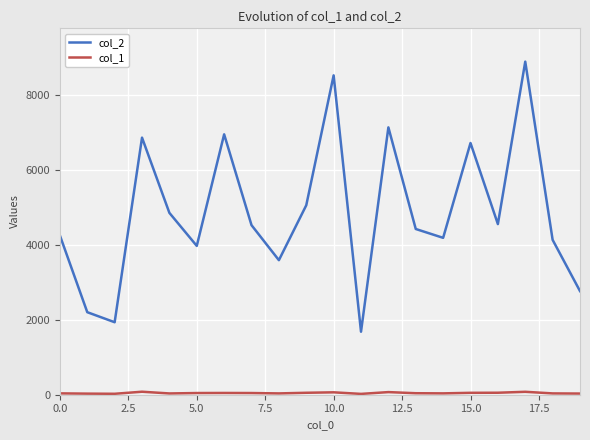

Which series has the largest range (max minus min)?

col_2